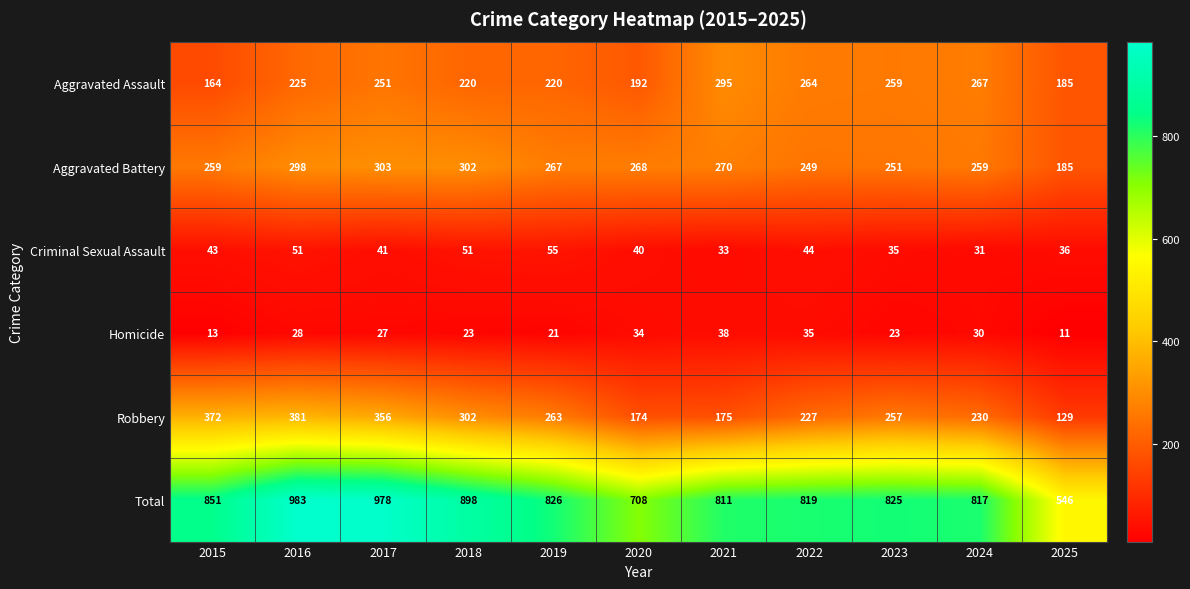

What is the average value of the Robbery series?

261